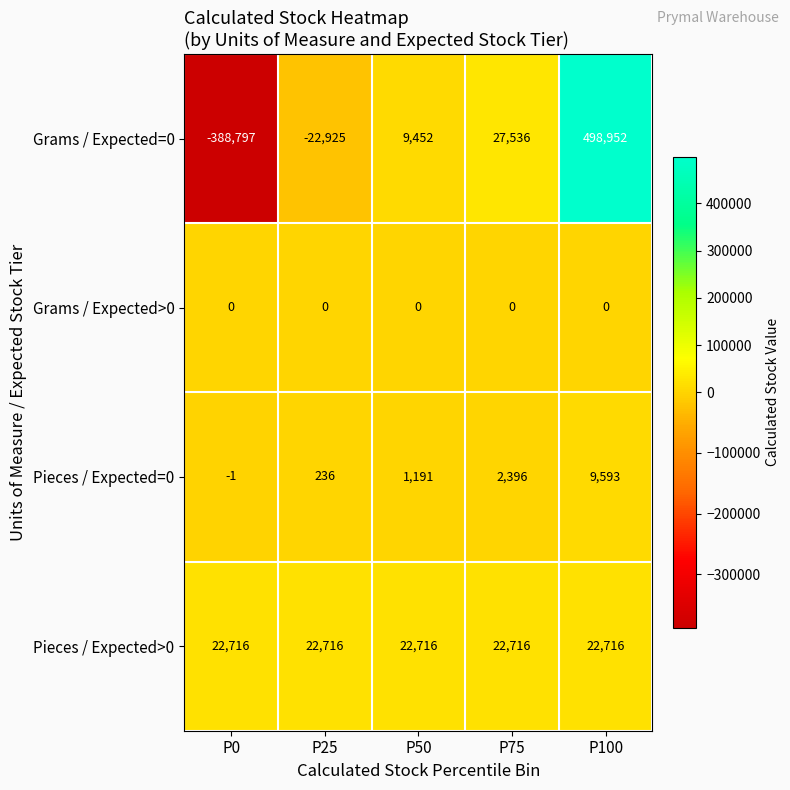

Which series has the widest spread of values?

Grams / Expected=0